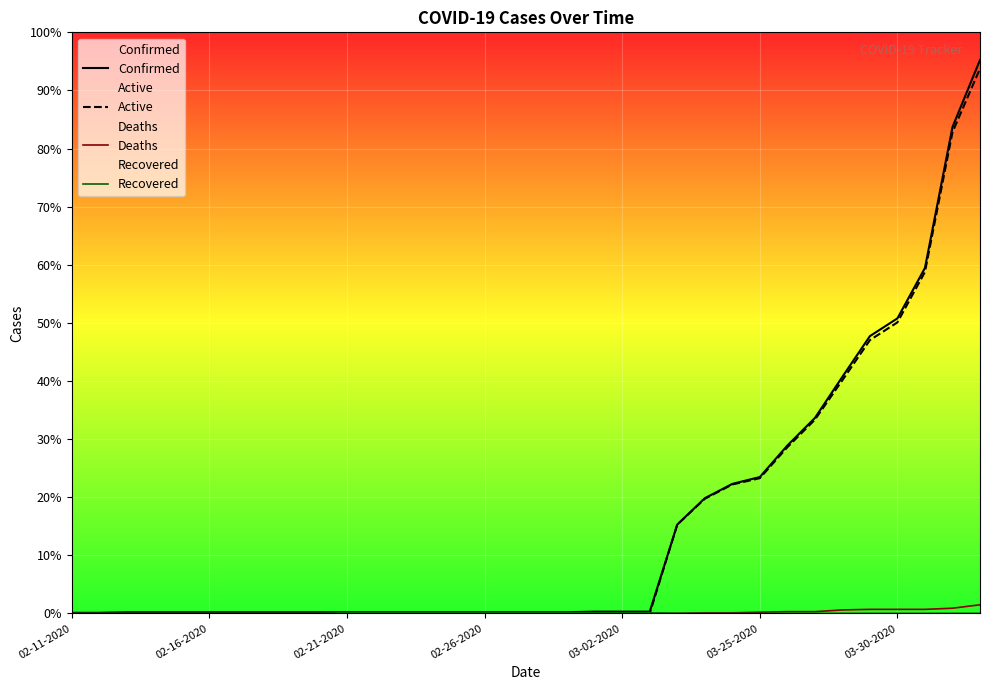

Which series changed the most between 10 and 27?

Confirmed